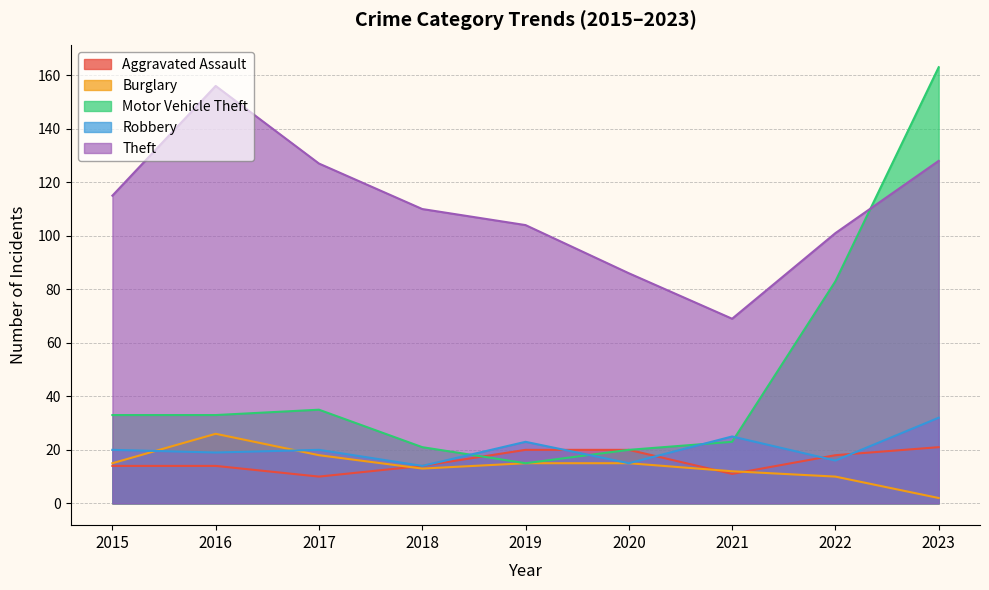

What is the difference between the Burglary values at 2022 and 2021?

2